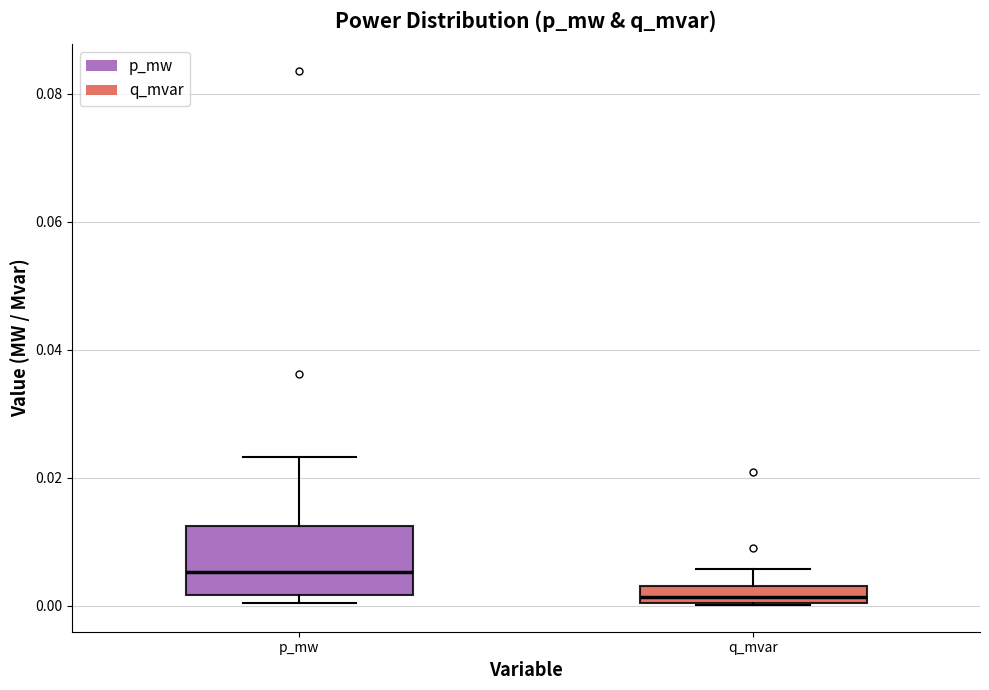

Which box's median line is the lowest?

q_mvar